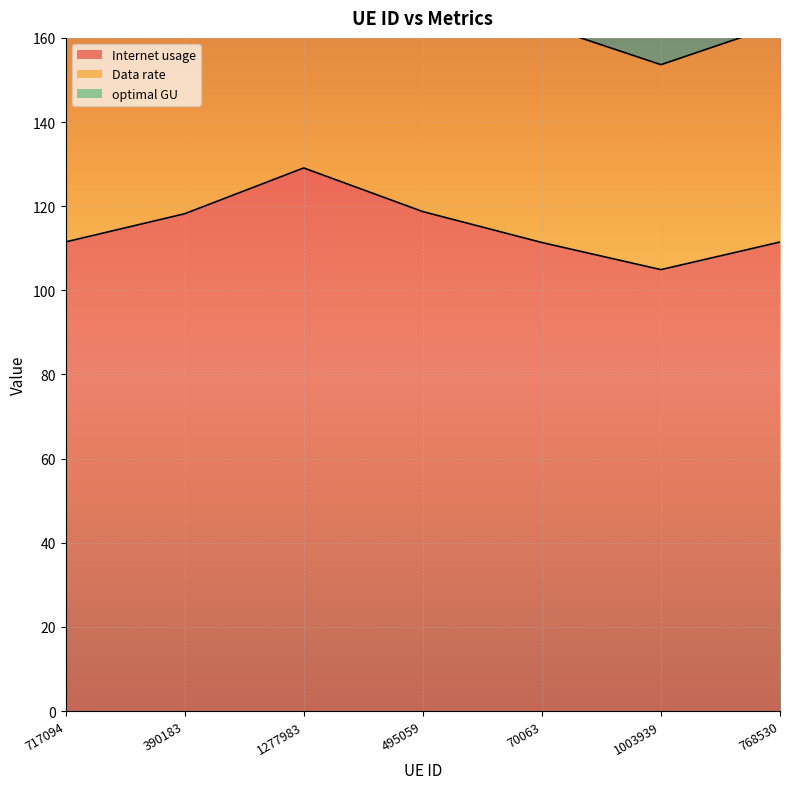

What is the spread (max minus min) of values at 70063?

127.6